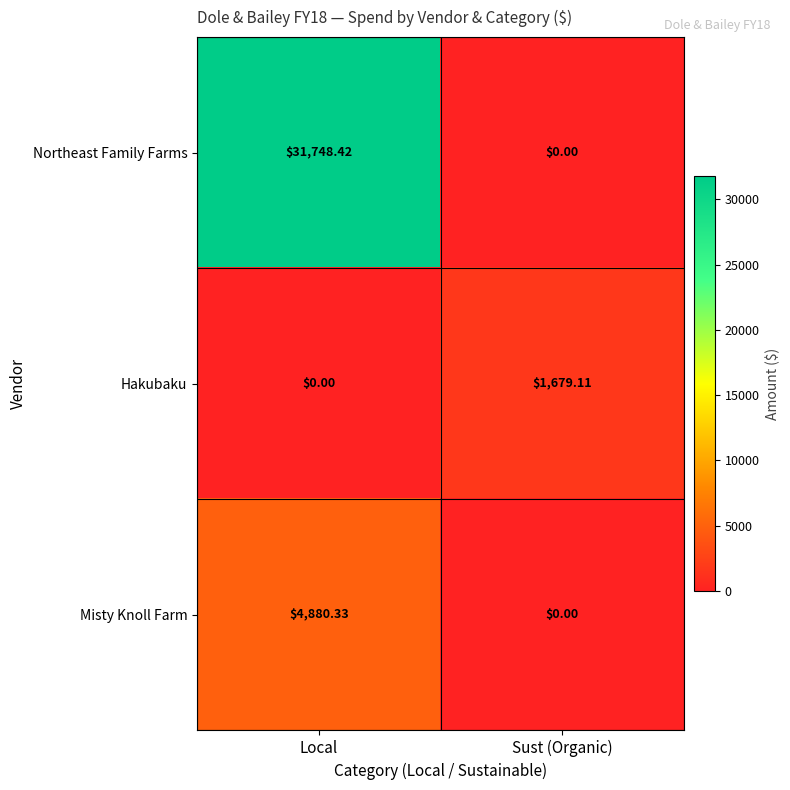

What is the total value across all series at Local?

36628.8